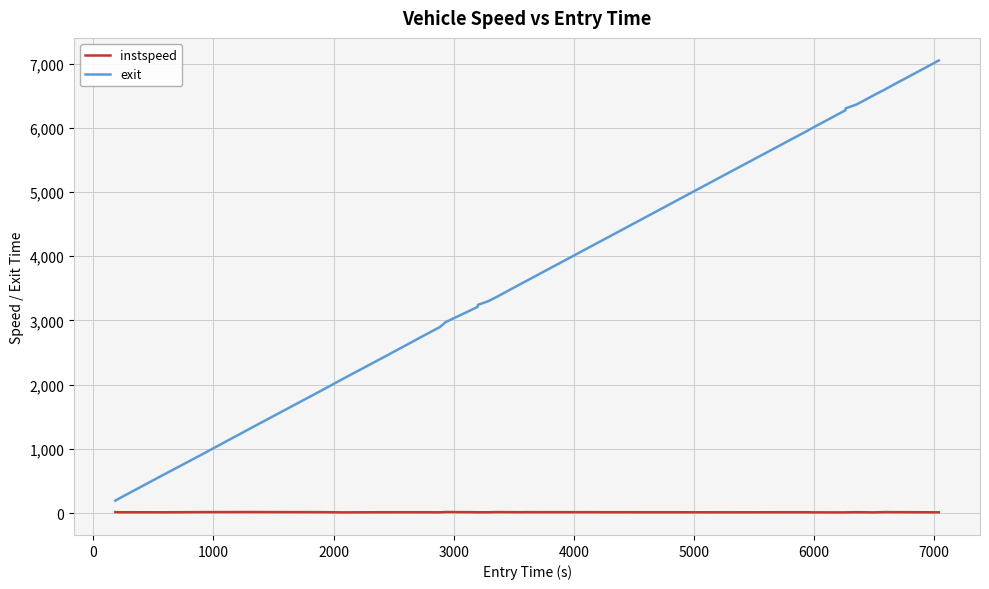

Rank the series by their average value, from highest to lowest.

exit, instspeed